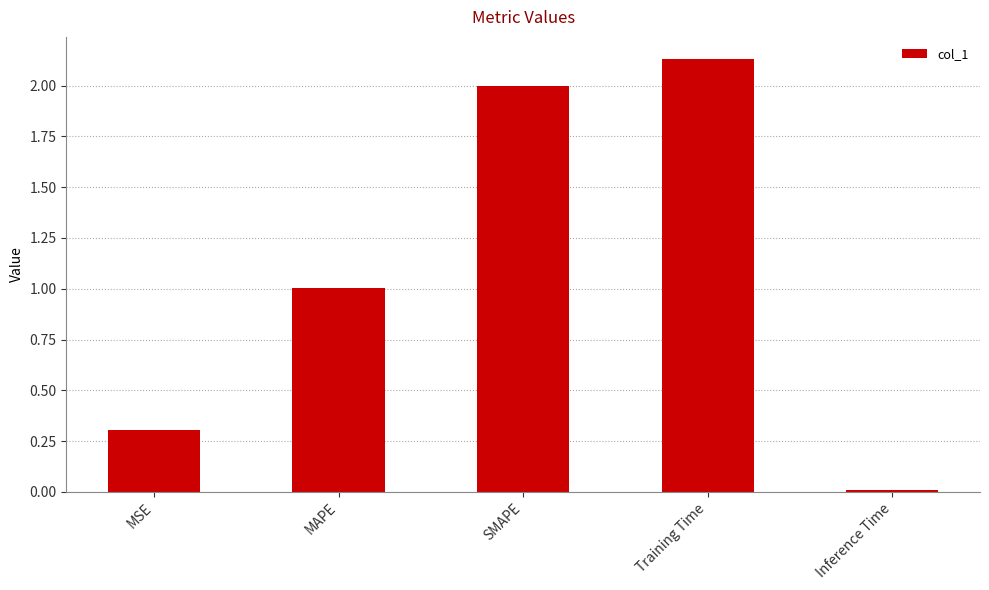

What is the difference between the maximum and second lowest values?

1.8